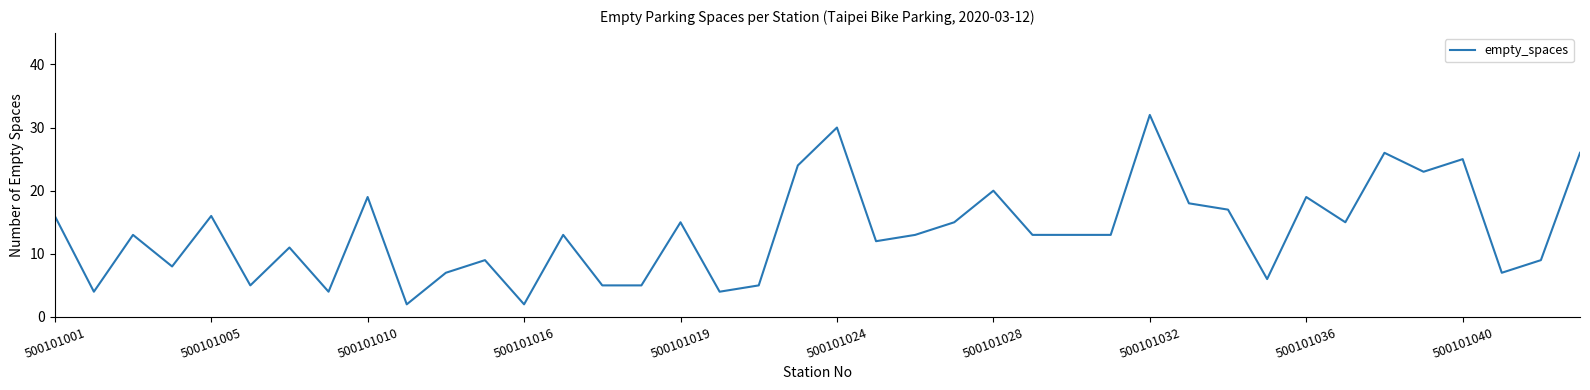

What is the difference between the second highest and minimum values?

28